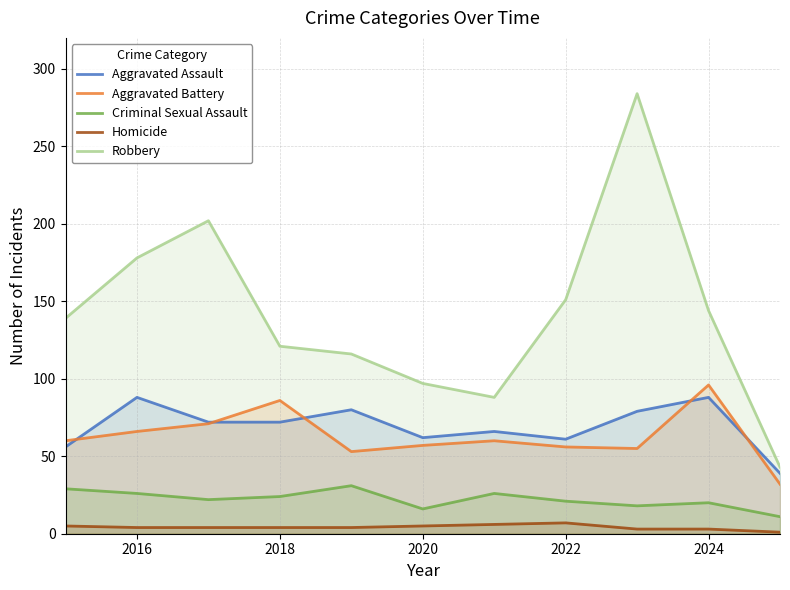

What is the total value across all series at 2022?

296